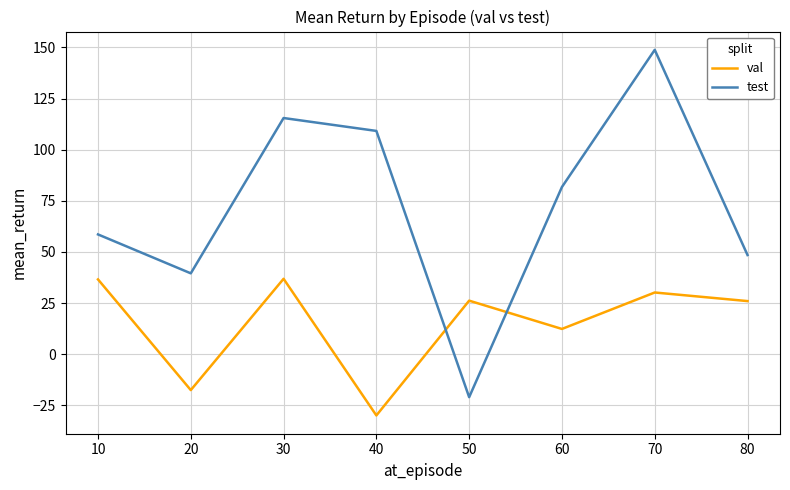

The test series shows 115.5 at 30. True or false?

True